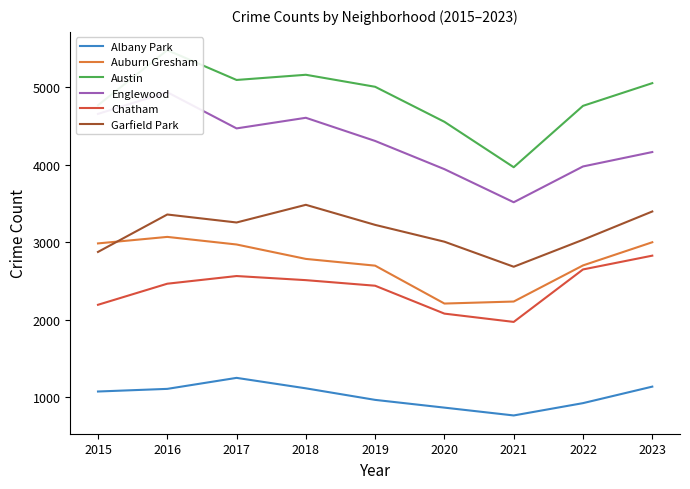

Between 2019 and 2015, which is larger?

2015